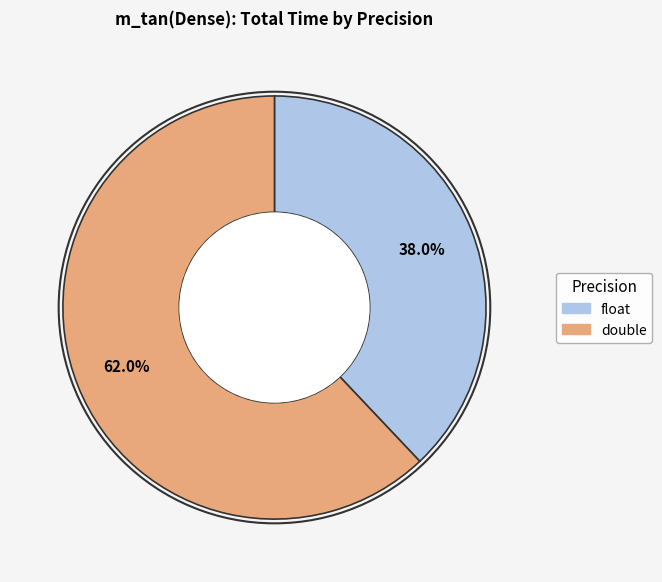

What percentage do float and double together represent?

100.0%